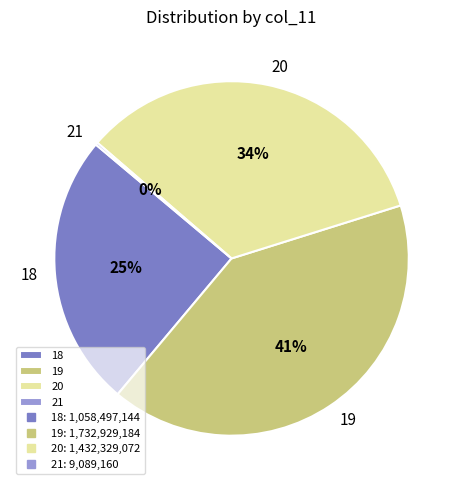

The 20 slice represents 34% of the pie. True or false?

True